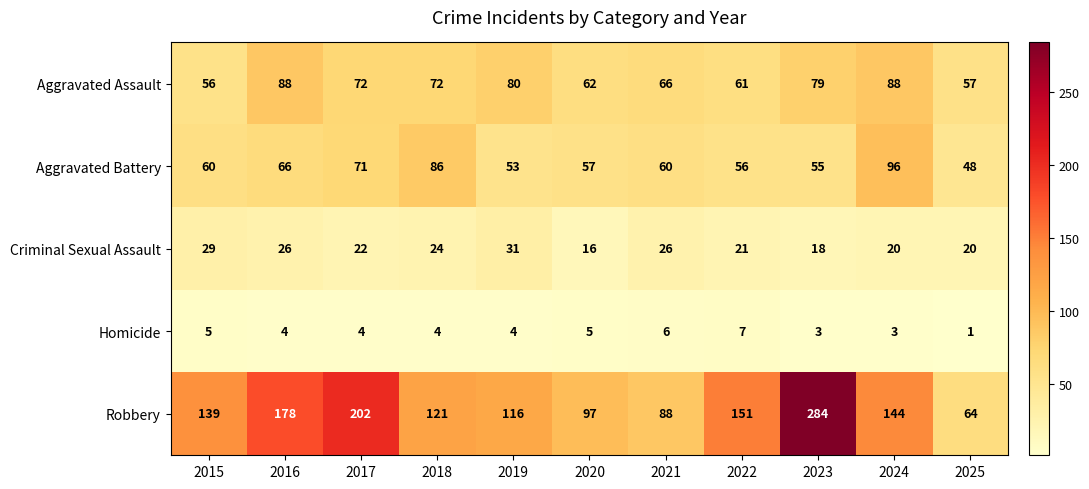

True or false: Criminal Sexual Assault has a value of 15 at 2019.

False